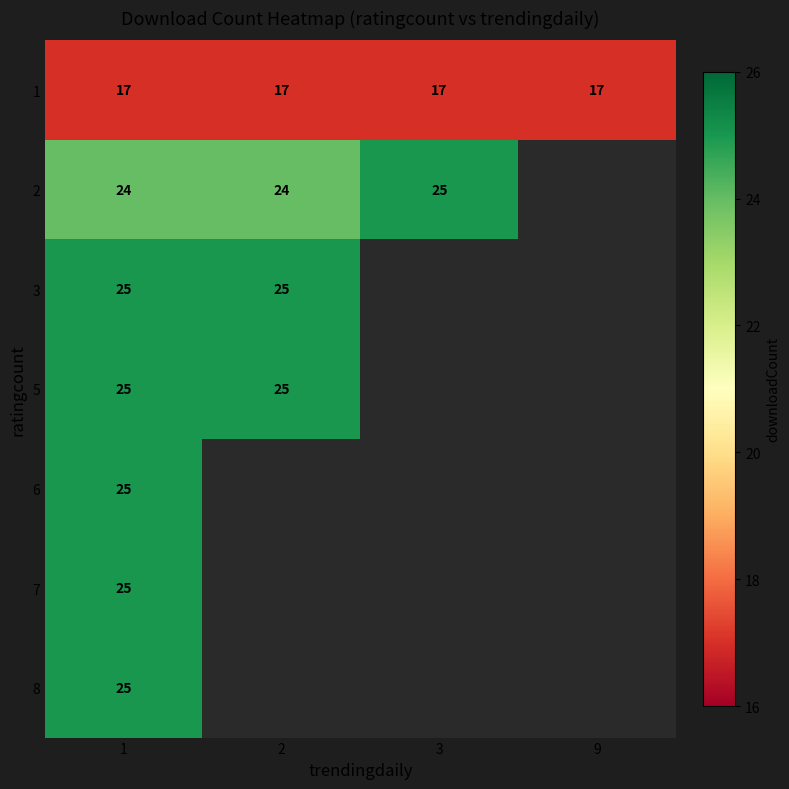

Count the number of data series in this chart.

7